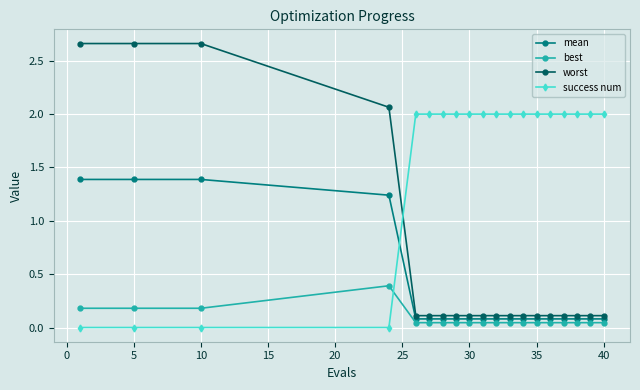

How many times do worst and success num cross each other?

1